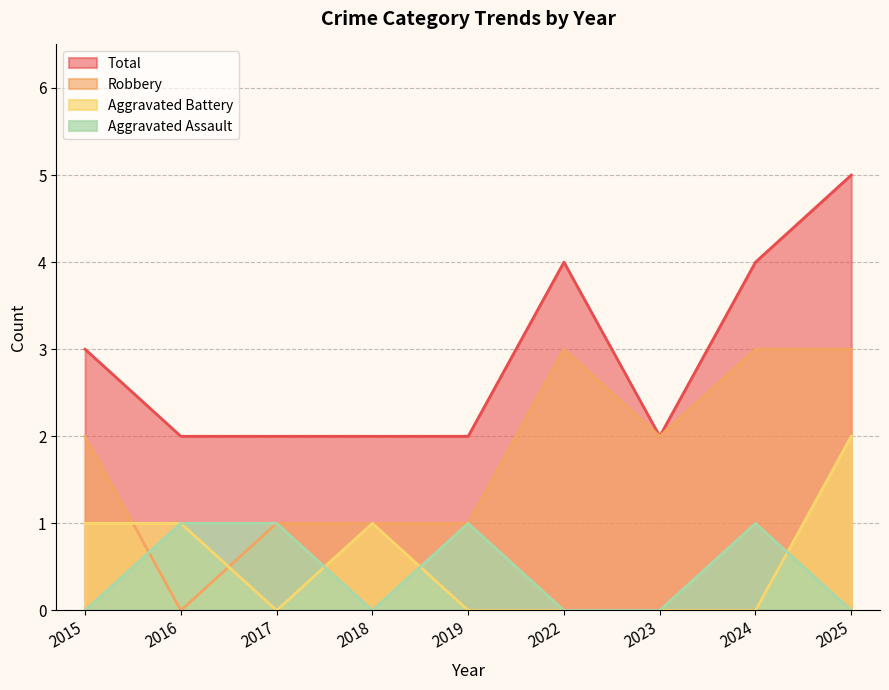

What is the difference between the maximum and second lowest values in the Total series?

3